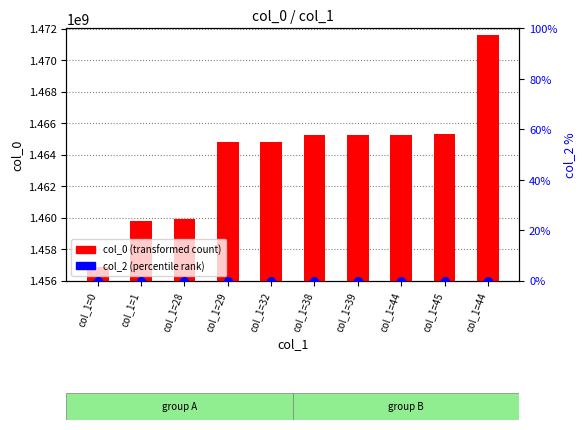

What are all the series names shown in the legend?

col_0 (transformed count), col_2 (percentile rank)